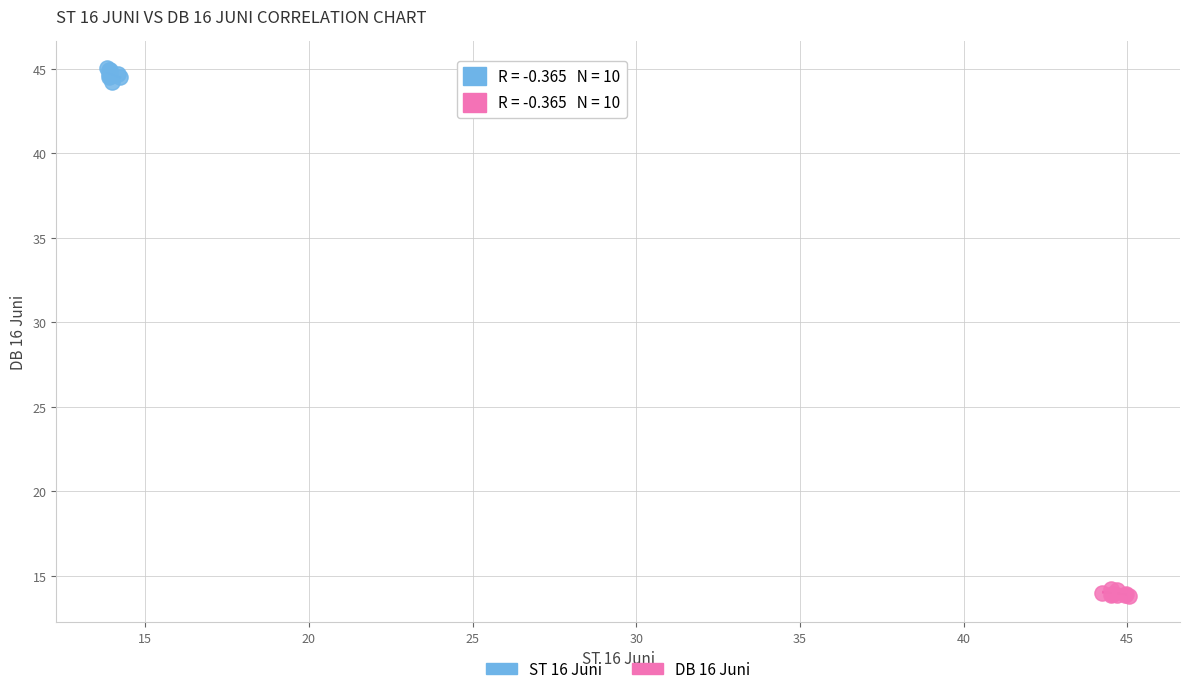

Which series contains the highest Y value?

ST 16 Juni